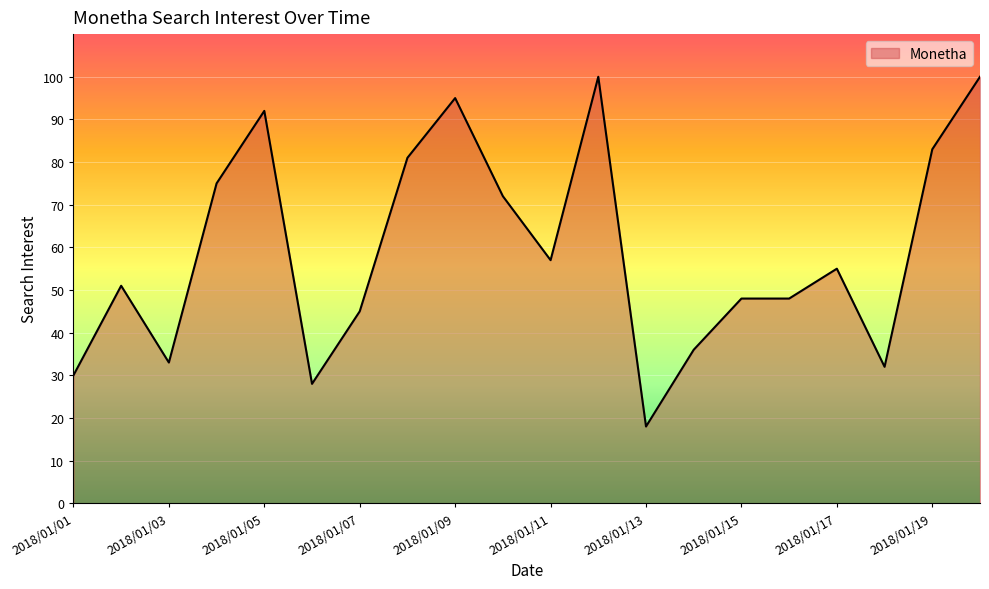

What is the smallest value displayed?

18